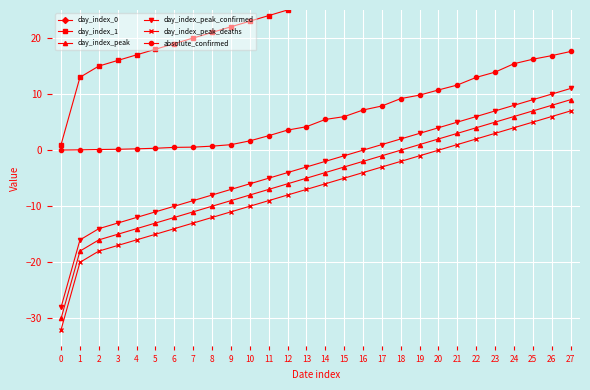

True or false: day_index_peak_deaths and absolute_confirmed intersect in this chart.

False